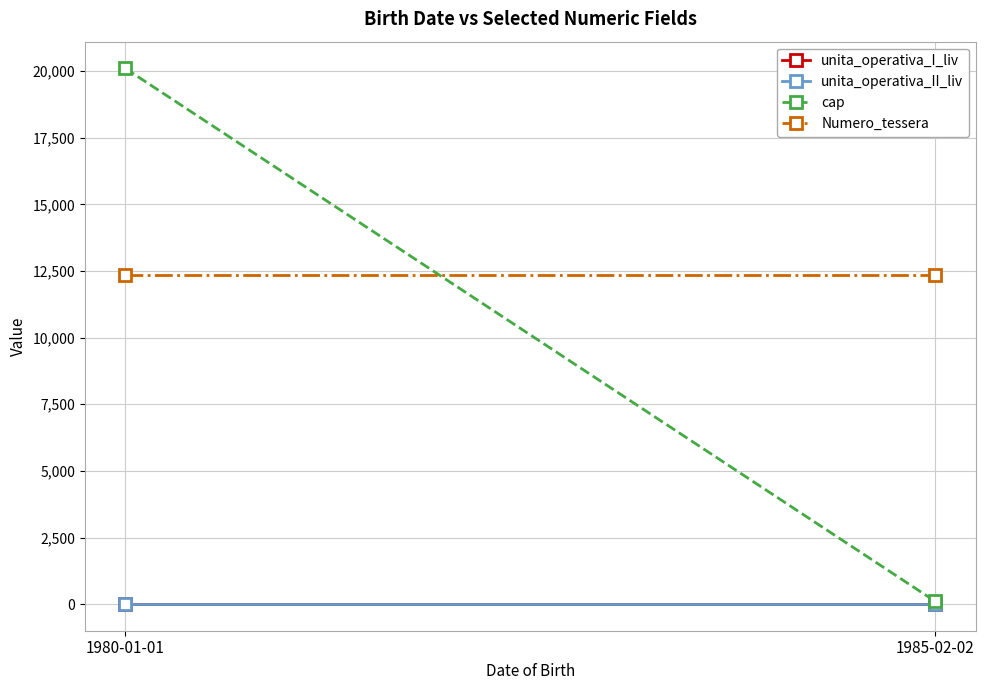

At 1985-02-02, list the series in order from smallest to largest.

unita_operativa_I_liv, unita_operativa_II_liv, cap, Numero_tessera